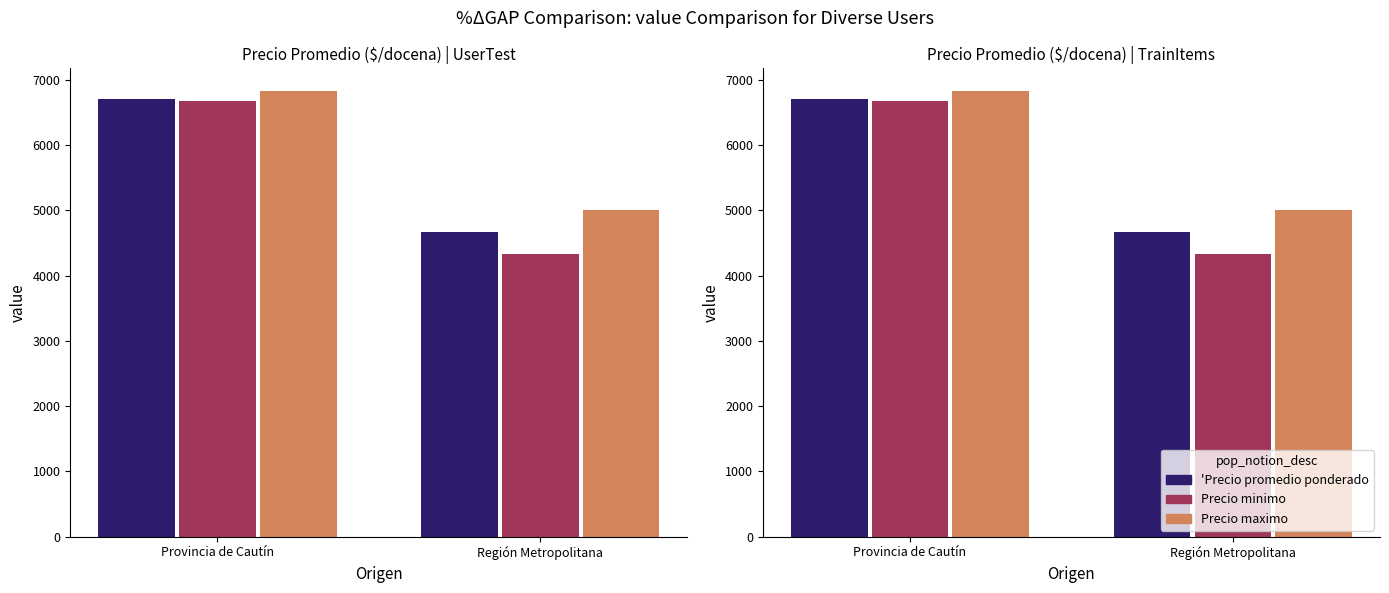

What is the label of the 2nd bar from the right?

Provincia de Cautín